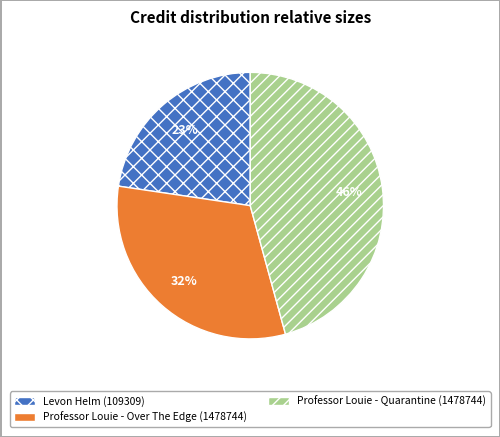

Between Professor Louie - Over The Edge (1478744) and Professor Louie - Quarantine (1478744), which is larger?

Professor Louie - Quarantine (1478744)